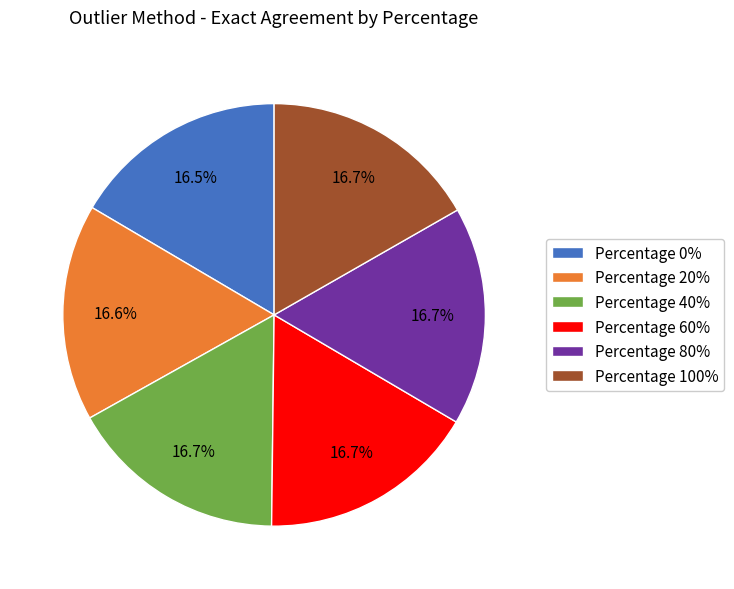

How many segments does this pie chart have?

6